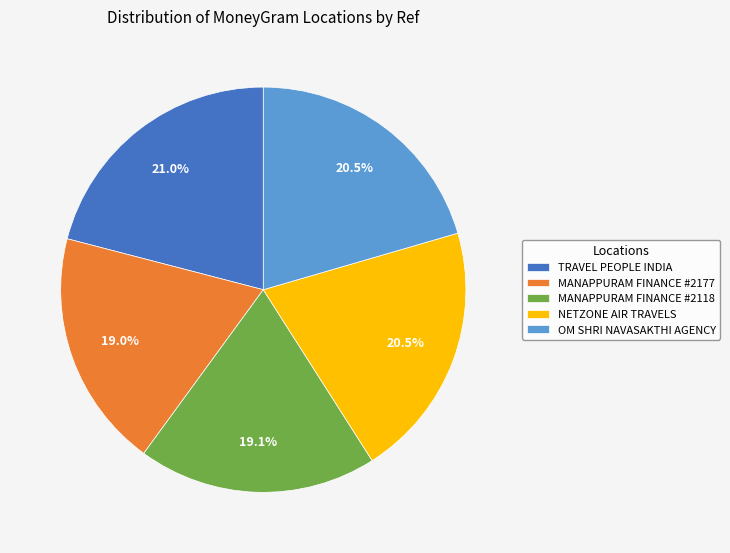

To the nearest percent, what is the average slice percentage?

20%